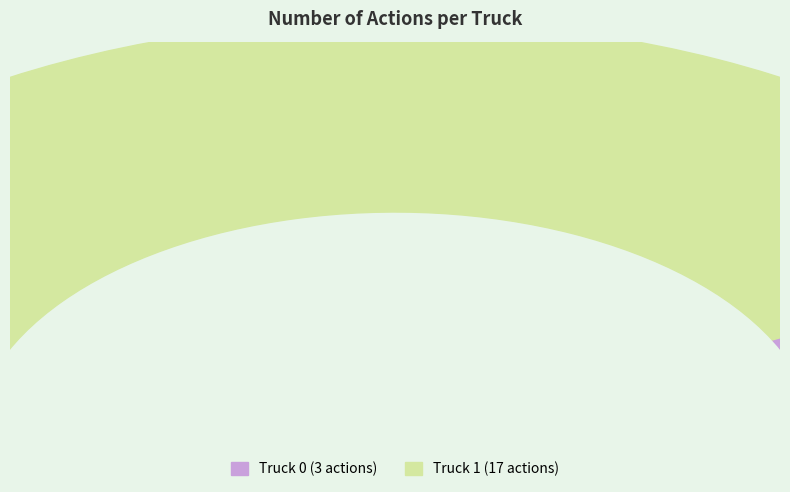

Does Truck 1 account for over 50% of the chart?

Yes